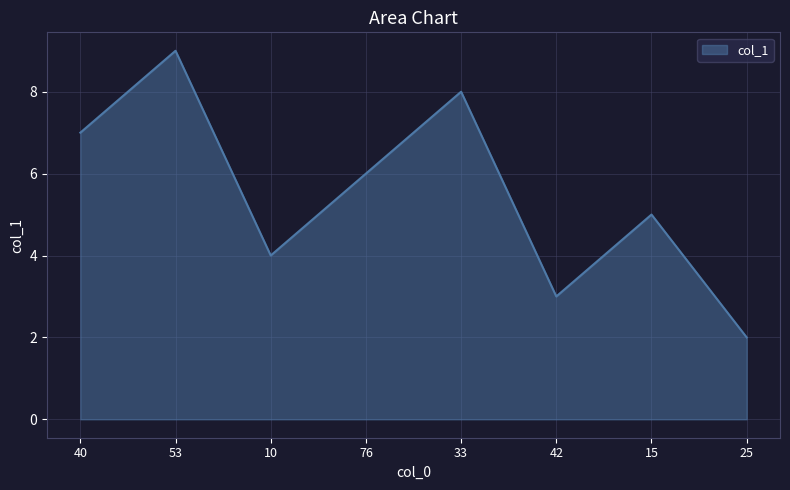

Rank the categories by value from highest to lowest.

53, 33, 40, 76, 15, 10, 42, 25